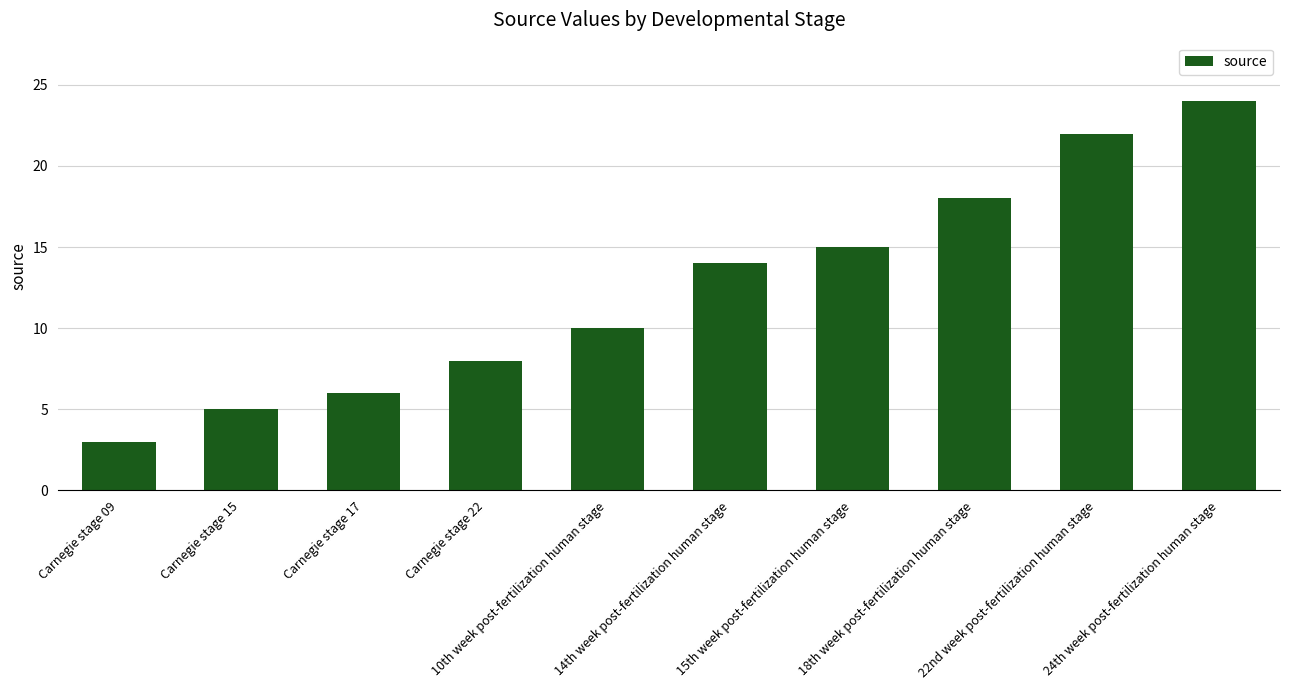

Approximately how many times larger is the value at 15th week post-fertilization human stage compared to Carnegie stage 17?

2.5